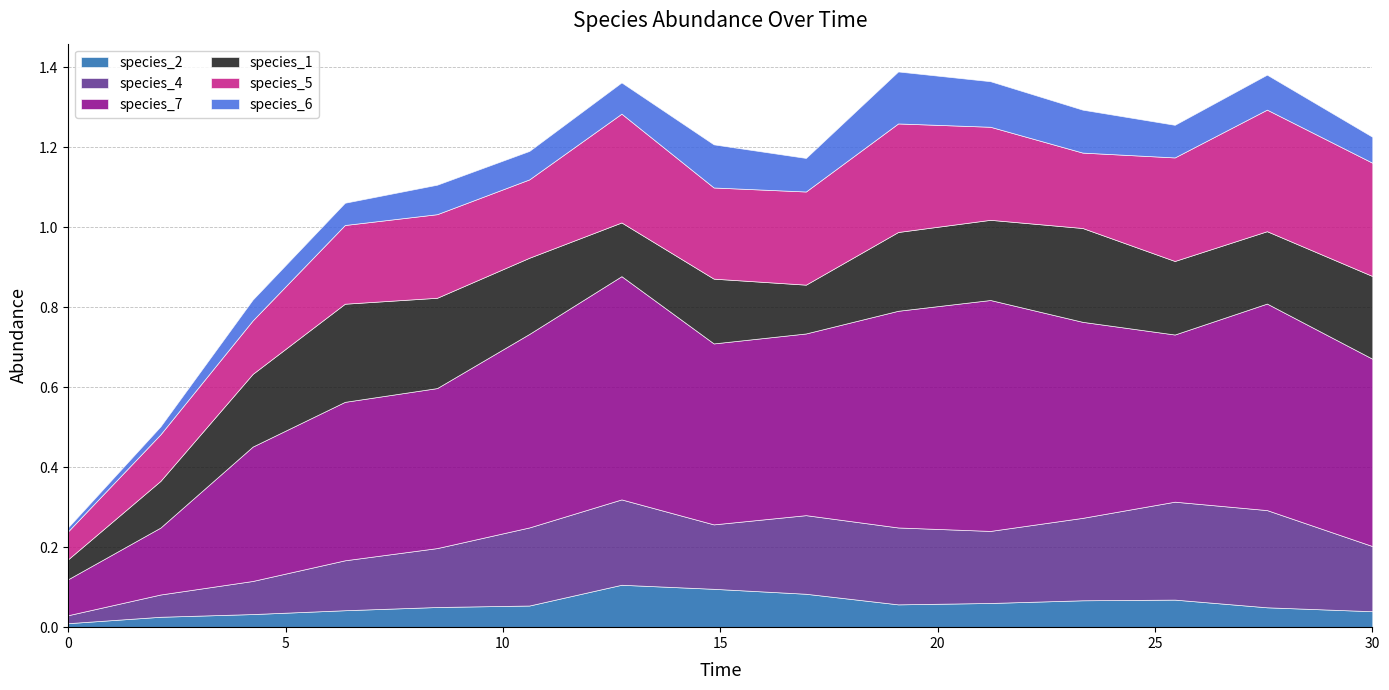

What is the total value across all series at 8.484848484848484?

1.1